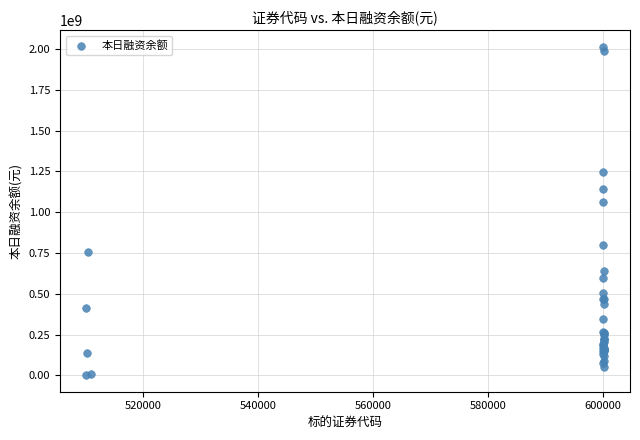

What Y value in the scatter plot is closest to 1007868517?

1064595222